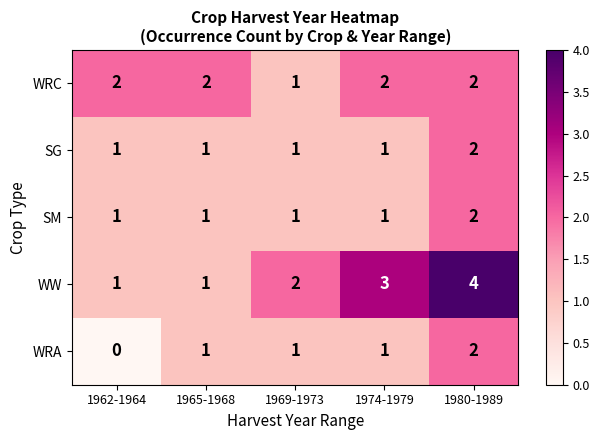

Which series has the widest spread of values?

WW